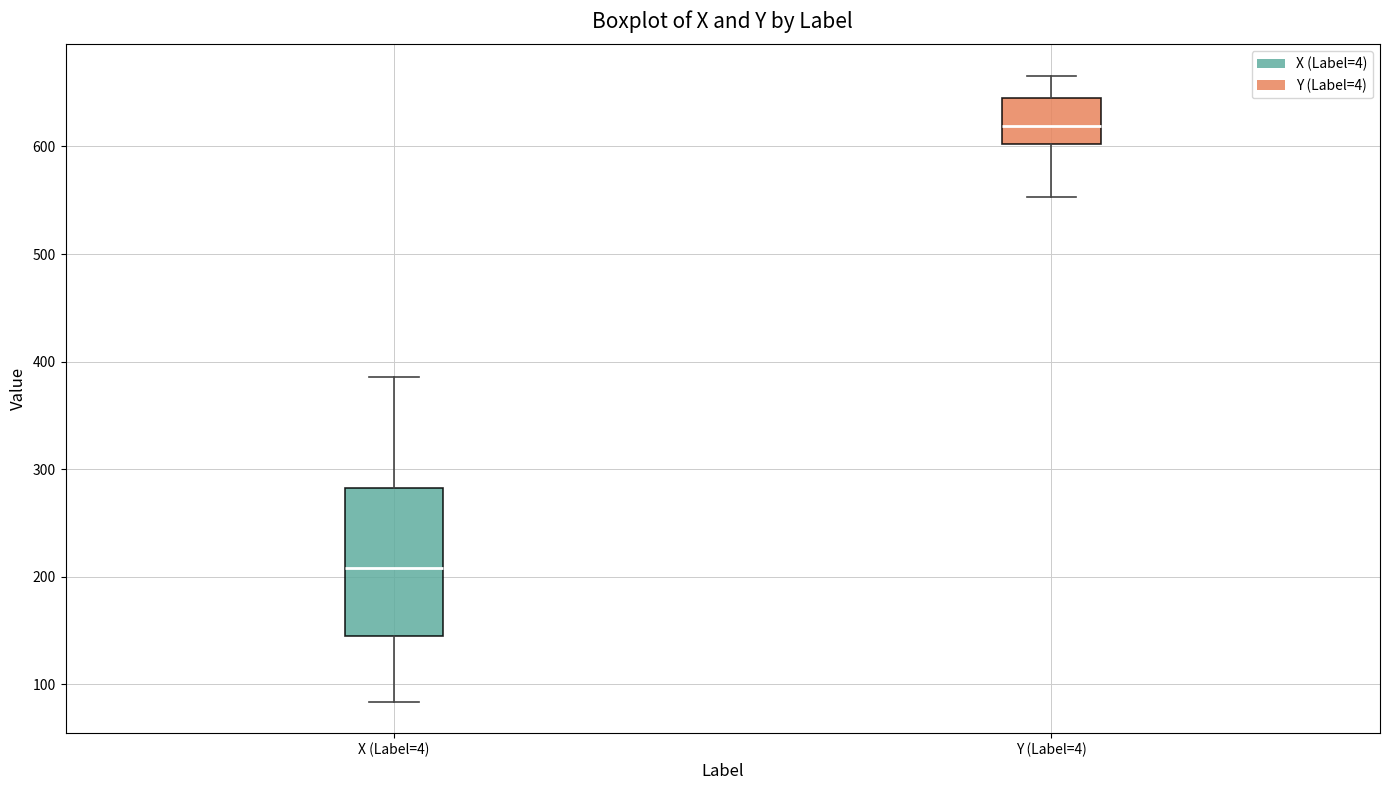

Reading left to right, transcribe this box plot: for each box, give where its median line is, the range the box spans, and where its two whiskers end, as read against the y-axis. The values are not printed on the chart, so give them approximately, as read against the axis.

X (Label=4): median 210, box 150 to 280, whiskers 80 to 390
Y (Label=4): median 620, box 600 to 640, whiskers 550 to 670